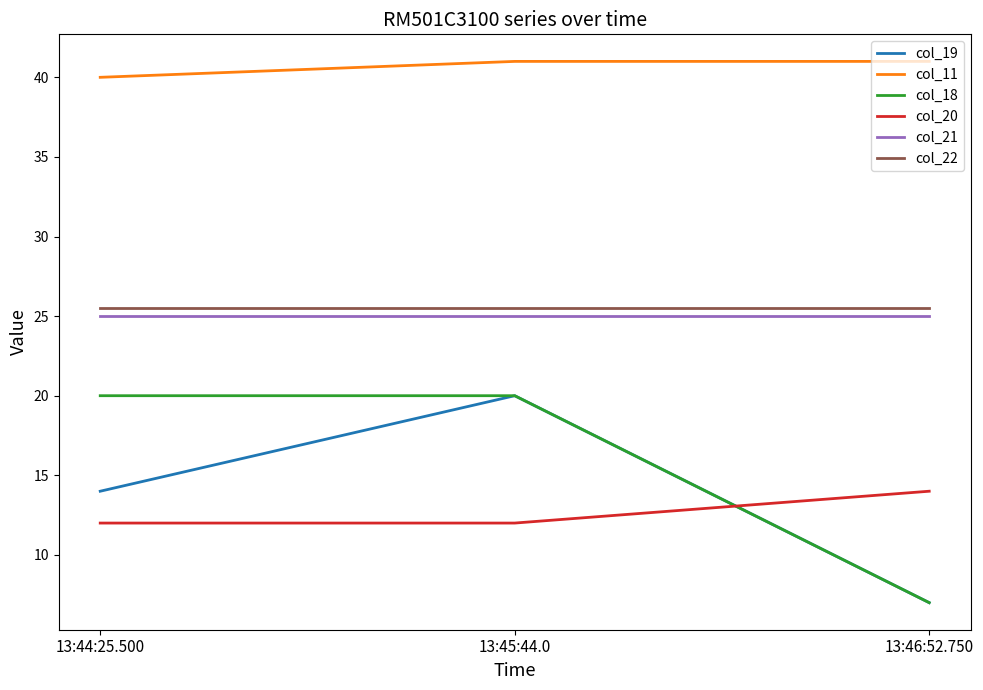

What is the average value of the col_19 series?

13.7